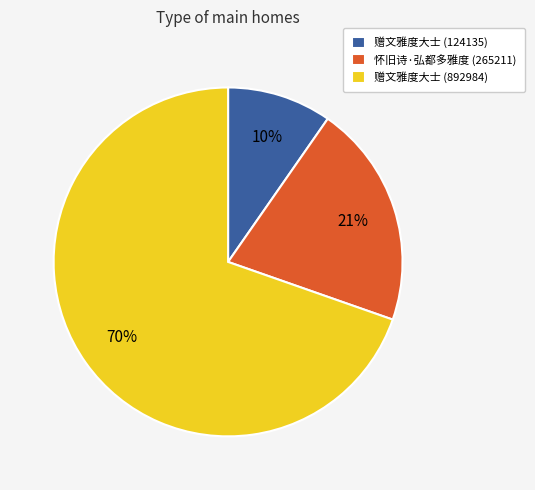

To the nearest percent, what percentage of the pie is 赠文雅度大士 (124135)?

10%